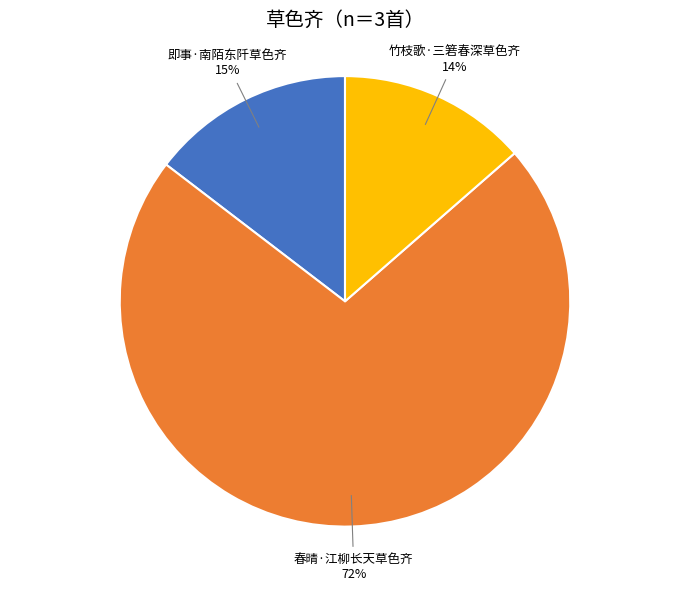

What percentage is the 即事·南陌东阡草色齐 slice, to the nearest percent?

15%